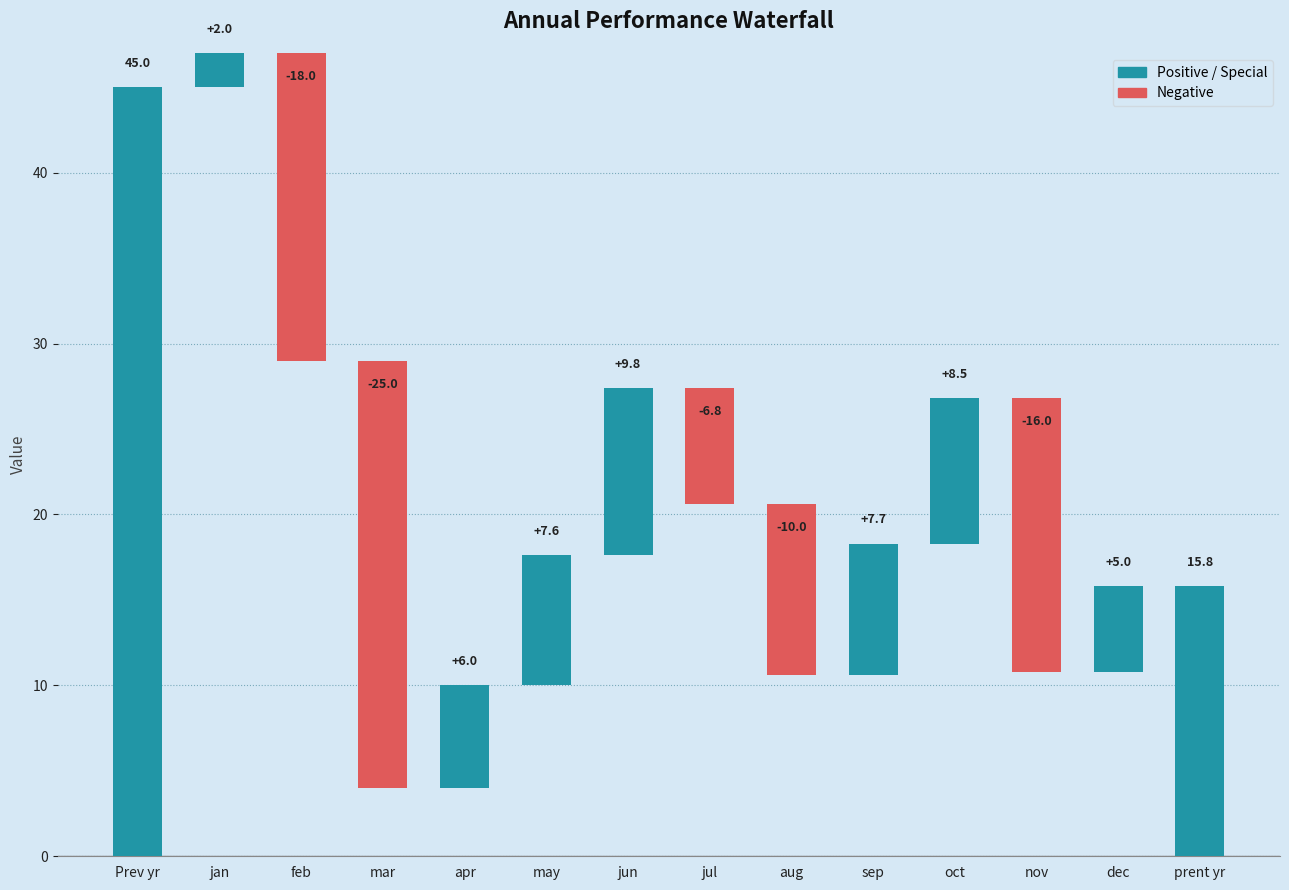

Which category has the highest value across all series?

Prev yr